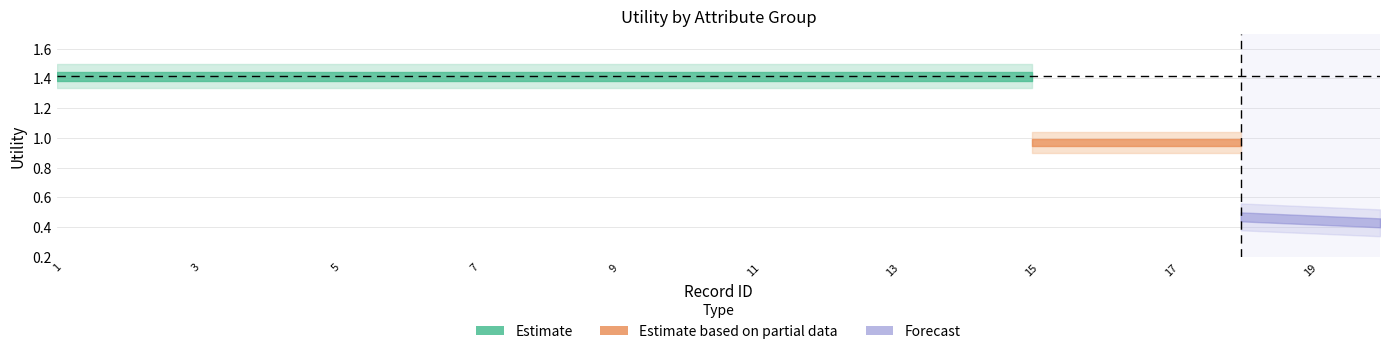

What is the maximum value shown in the chart?

1.4